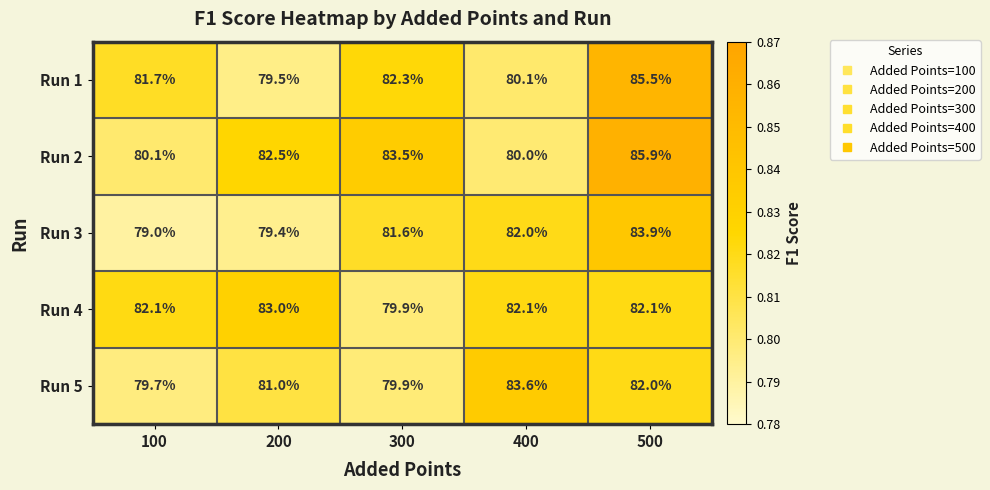

Which series changed the most between 100 and 200?

Run 2